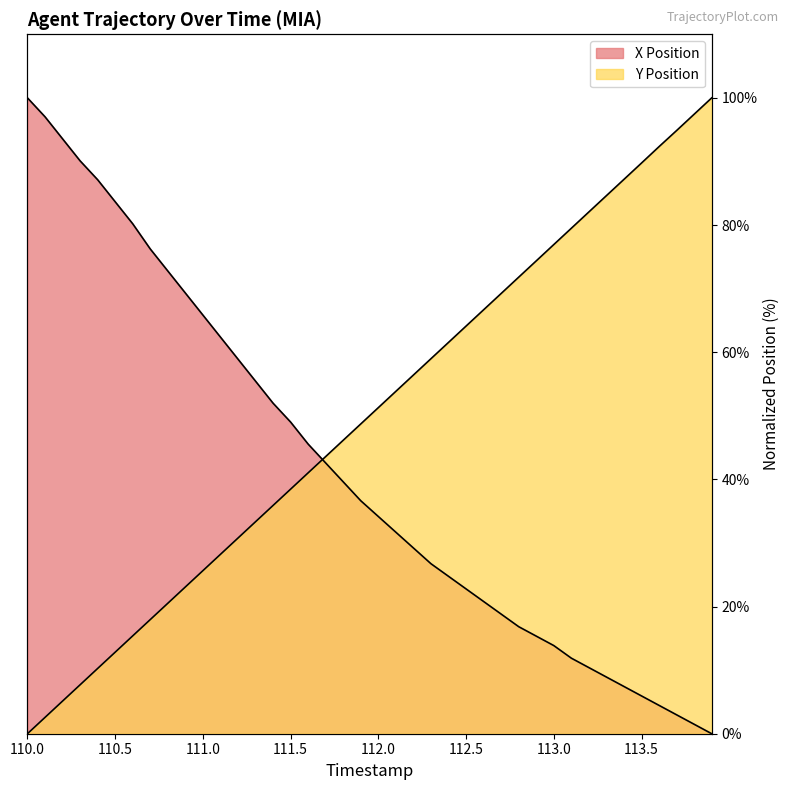

What is the sum of the X Position values at 112.2 and 113.4?

36.6